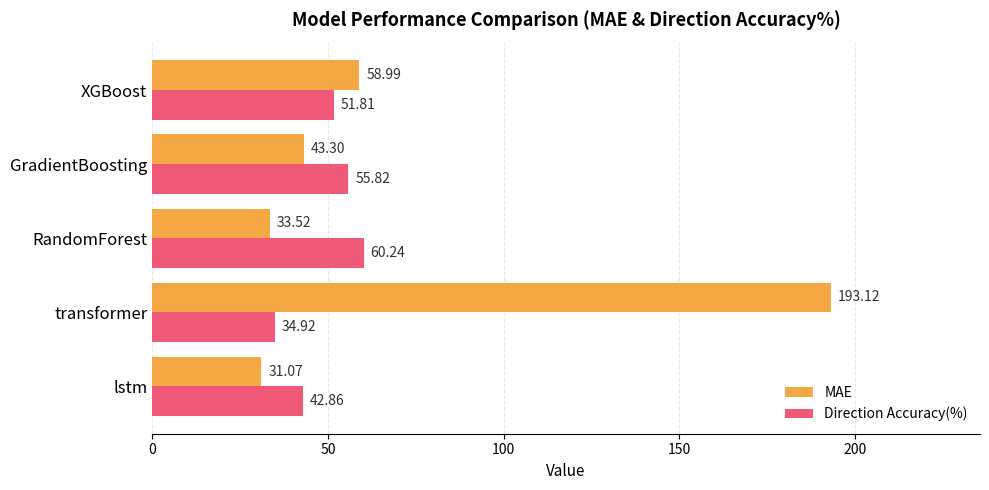

Is the value of MAE at XGBoost greater than the value of Direction Accuracy(%) at transformer?

Yes